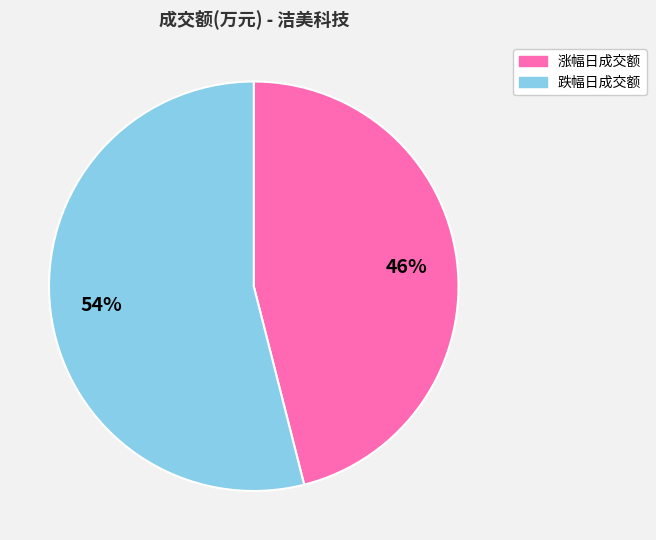

To the nearest percent, what is the difference between the largest and smallest slice percentages?

8%